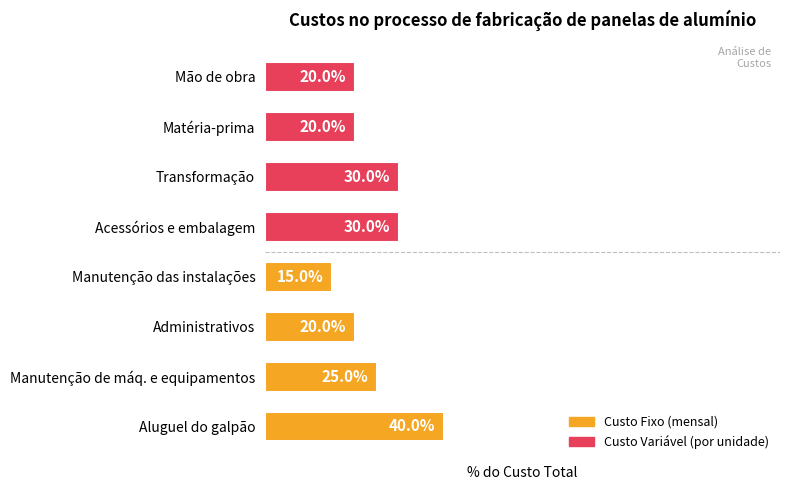

Which label corresponds to the smallest value in the chart?

Manutenção das instalações